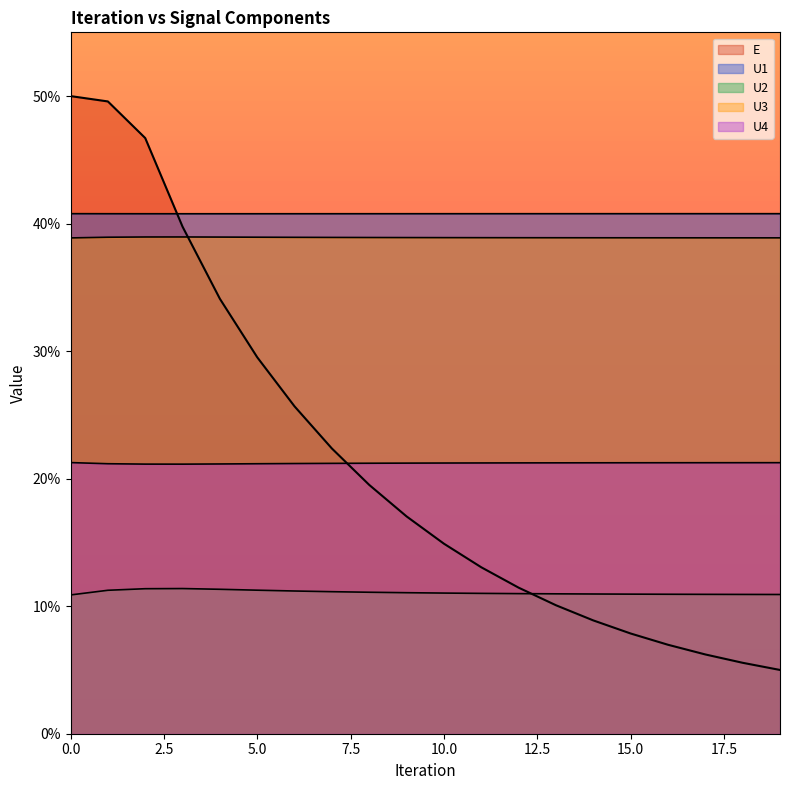

Reading right to left, what are all the values shown in this chart?

U1: 19=0.4	18=0.4	17=0.4	16=0.4	15=0.4	14=0.4	13=0.4	12=0.4	11=0.4	10=0.4	9=0.4	8=0.4	7=0.4	6=0.4	5=0.4	4=0.4	3=0.4	2=0.4	1=0.4	0=0.4
U2: 19=0.1	18=0.1	17=0.1	16=0.1	15=0.1	14=0.1	13=0.1	12=0.1	11=0.1	10=0.1	9=0.1	8=0.1	7=0.1	6=0.1	5=0.1	4=0.1	3=0.1	2=0.1	1=0.1	0=0.1
U3: 19=0.4	18=0.4	17=0.4	16=0.4	15=0.4	14=0.4	13=0.4	12=0.4	11=0.4	10=0.4	9=0.4	8=0.4	7=0.4	6=0.4	5=0.4	4=0.4	3=0.4	2=0.4	1=0.4	0=0.4
U4: 19=0.2	18=0.2	17=0.2	16=0.2	15=0.2	14=0.2	13=0.2	12=0.2	11=0.2	10=0.2	9=0.2	8=0.2	7=0.2	6=0.2	5=0.2	4=0.2	3=0.2	2=0.2	1=0.2	0=0.2
E: 19=0.1	18=0.1	17=0.1	16=0.1	15=0.1	14=0.1	13=0.1	12=0.1	11=0.1	10=0.1	9=0.2	8=0.2	7=0.2	6=0.3	5=0.3	4=0.3	3=0.4	2=0.5	1=0.5	0=0.5